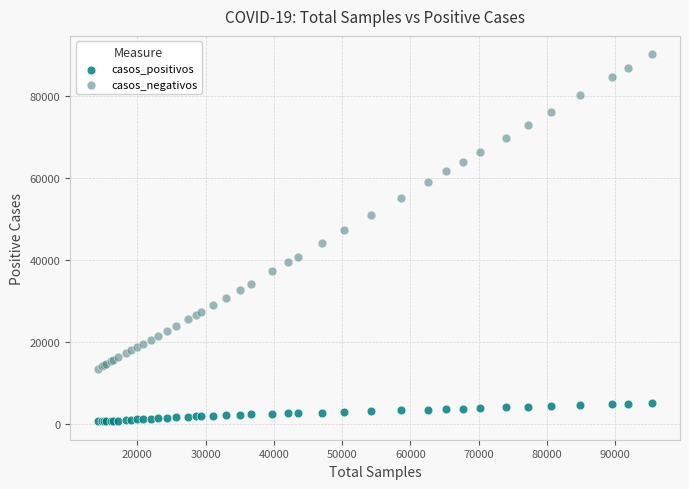

Which series has the largest Y range (max minus min)?

casos_negativos